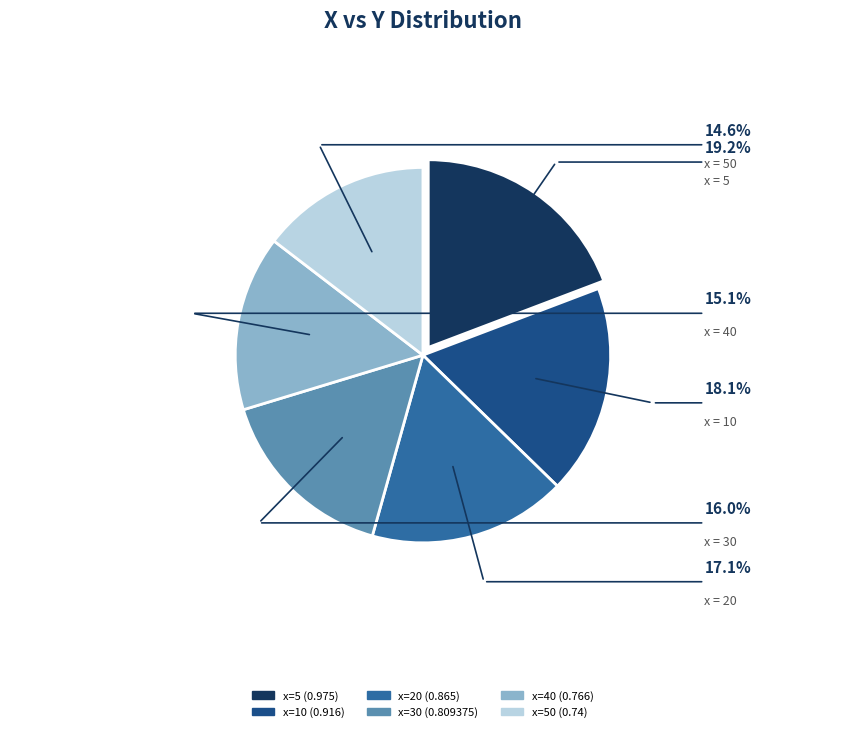

Does any single category account for the majority?

No